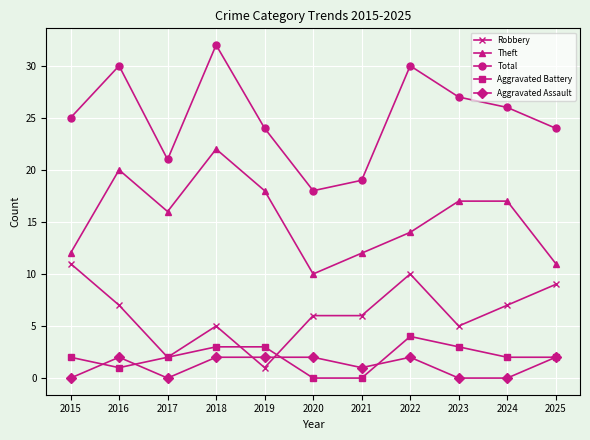

At which category is the sum across all series the highest?

2018